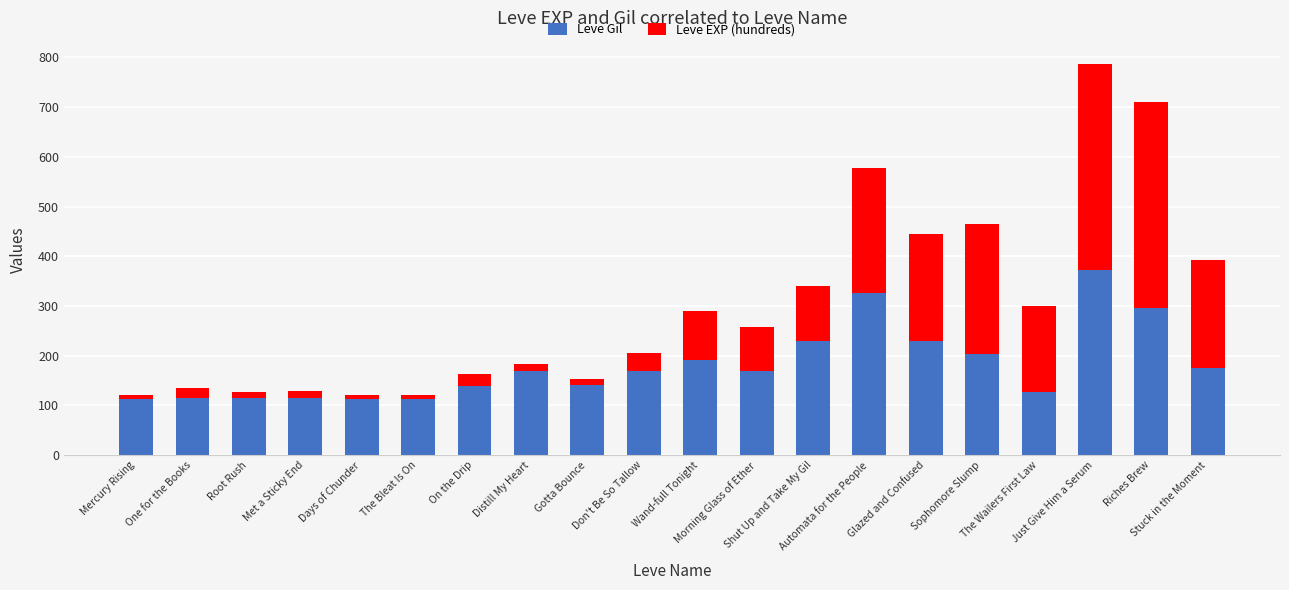

What is the minimum value for Leve Gil?

112